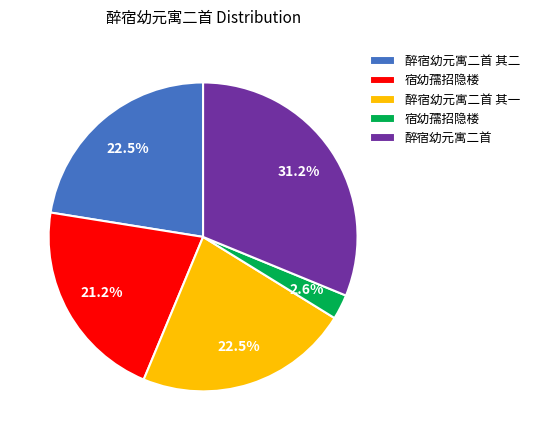

Is there a majority slice in this chart?

No